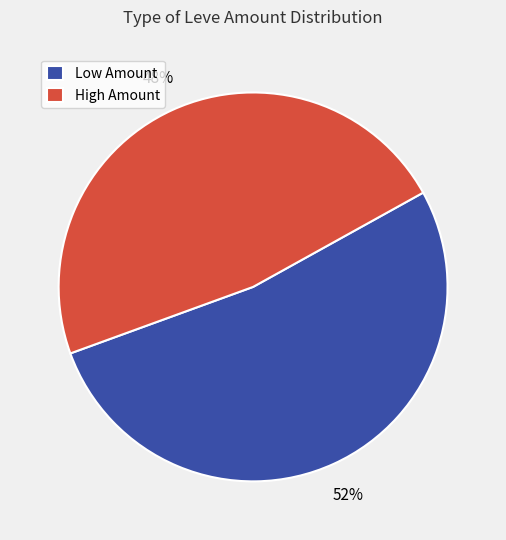

Does any single category account for the majority?

Yes